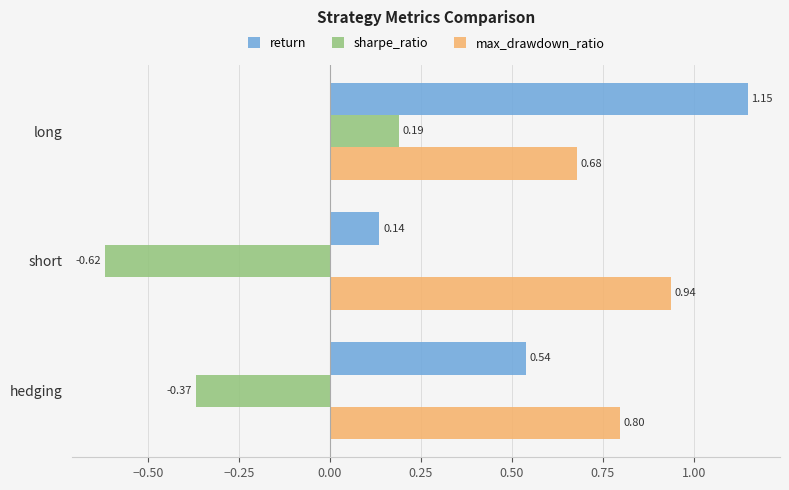

Which label corresponds to the smallest value in the chart?

short